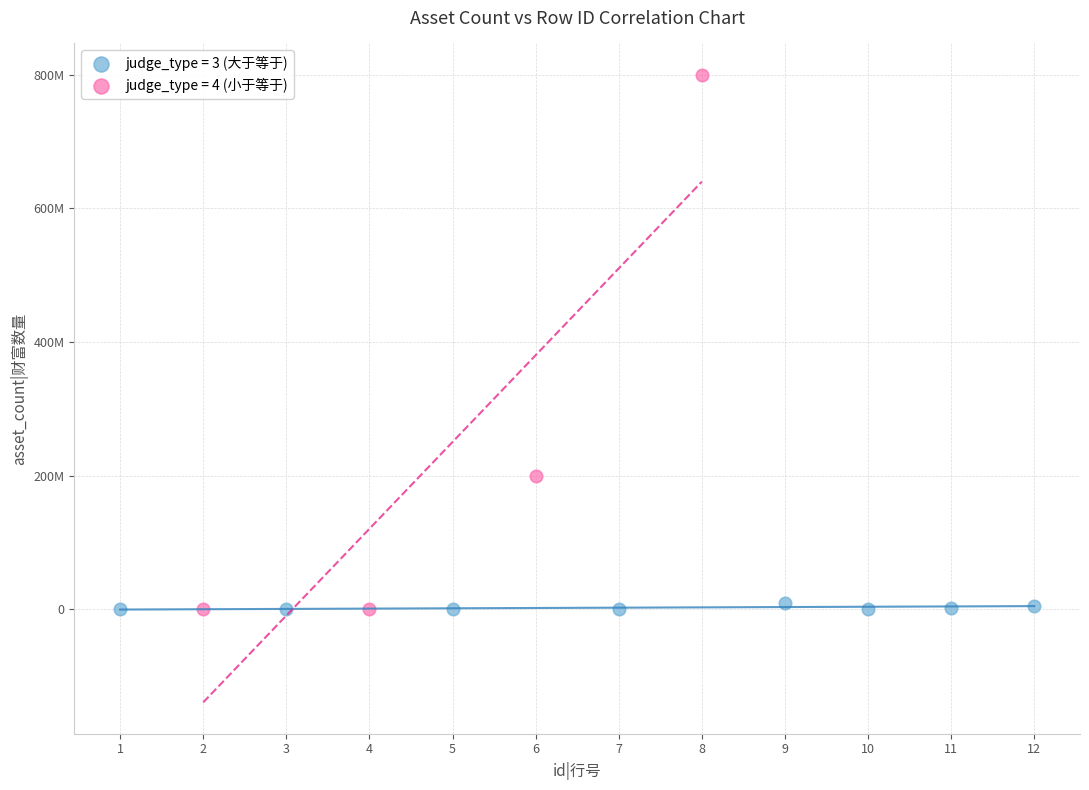

What are all the series names shown in the legend?

judge_type = 3 (大于等于), judge_type = 4 (小于等于)